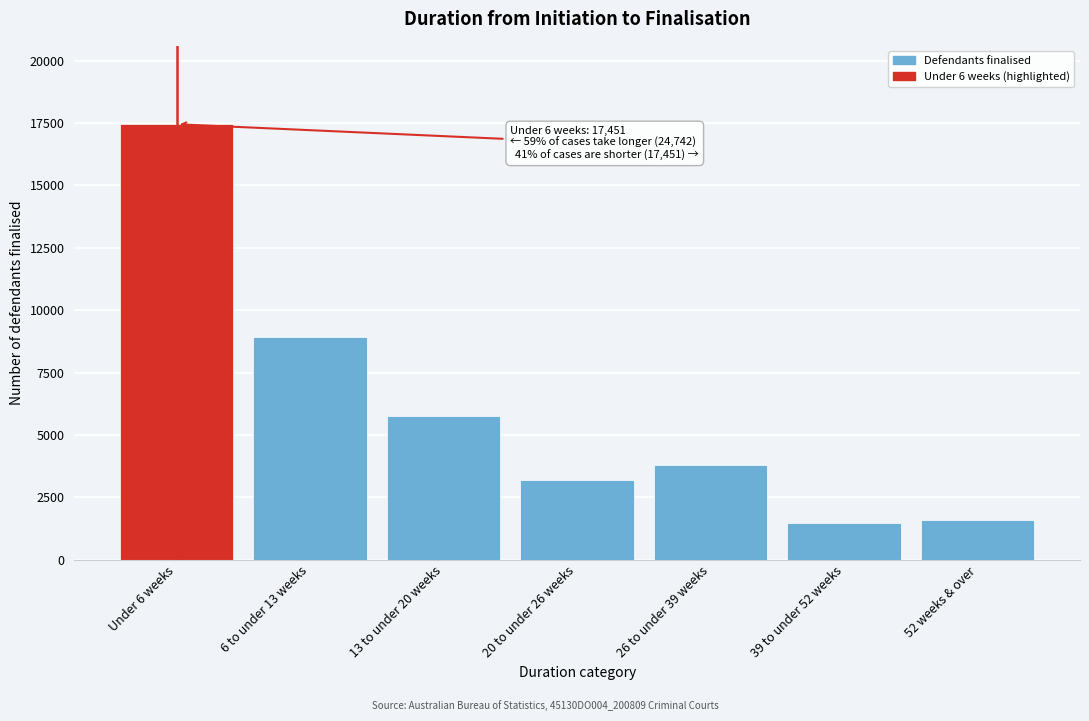

Reading left to right, what are all the values shown in this chart?

17451	8945	5765	3186	3782	1475	1589